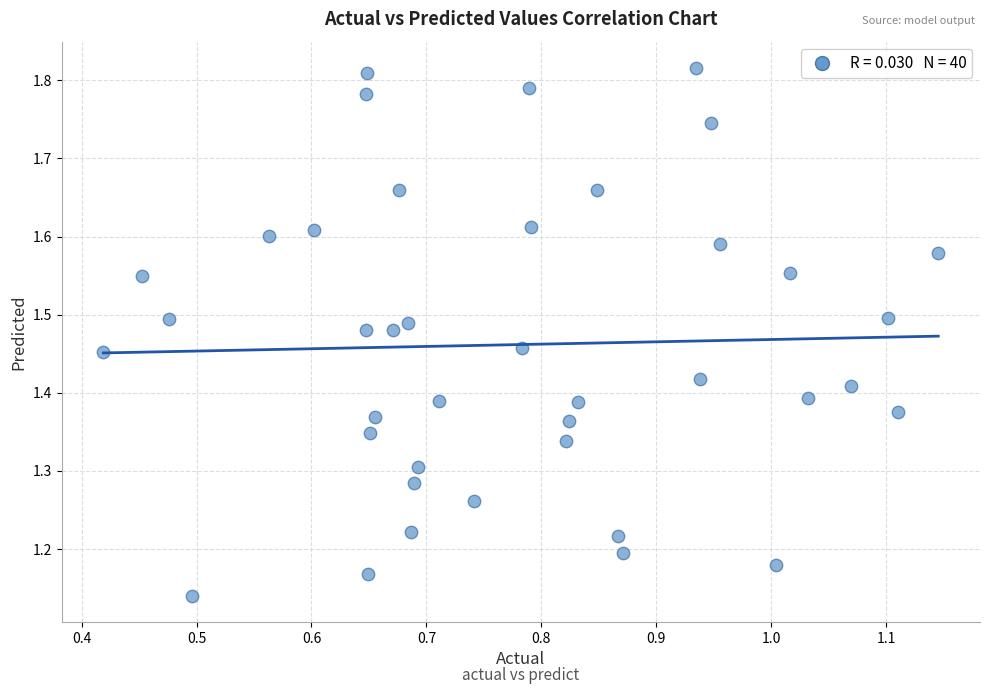

What is the range of X values (max minus min)?

0.7